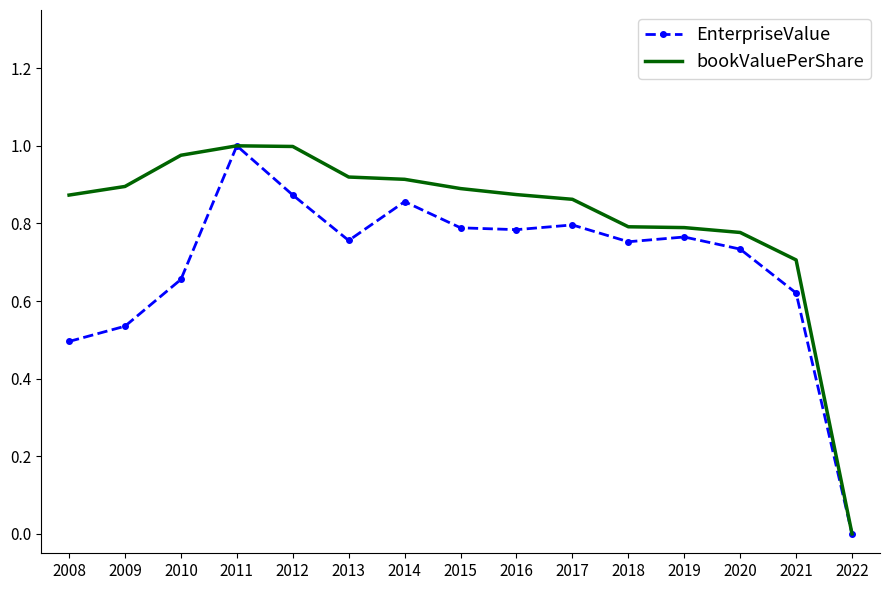

List the series in order of their overall mean, lowest first.

EnterpriseValue, bookValuePerShare